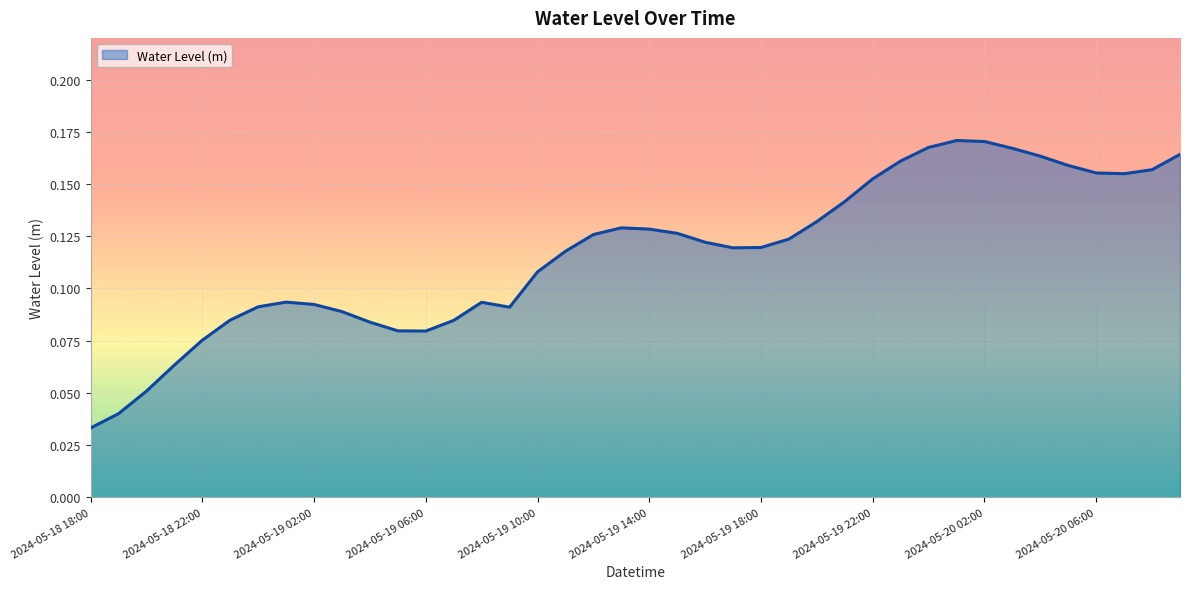

Does the chart have visible grid lines?

Yes